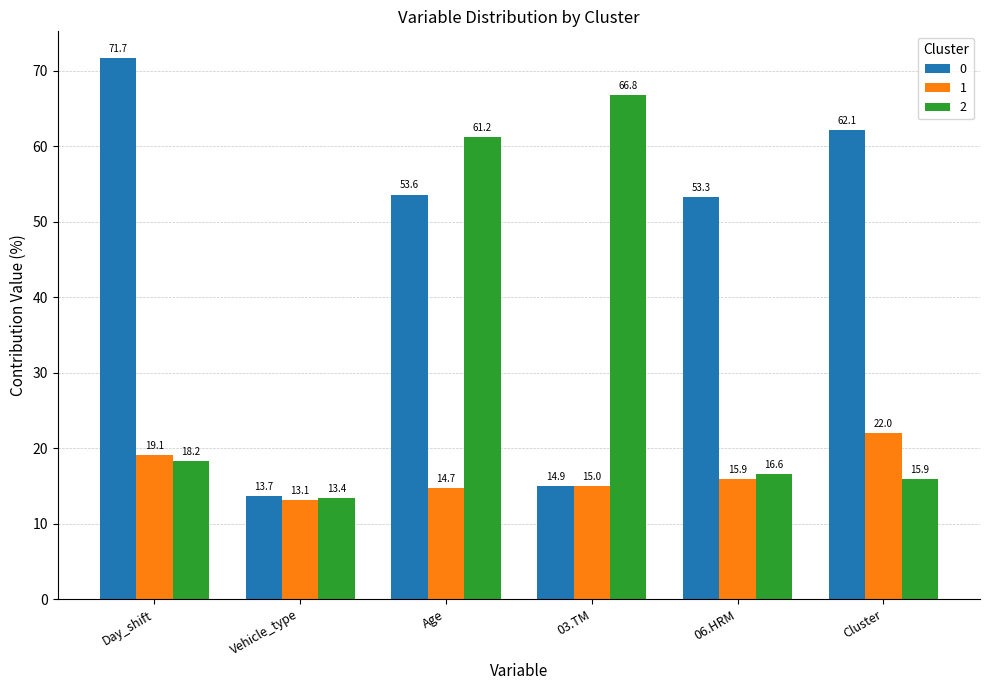

Which label corresponds to the largest value in the chart?

Day_shift